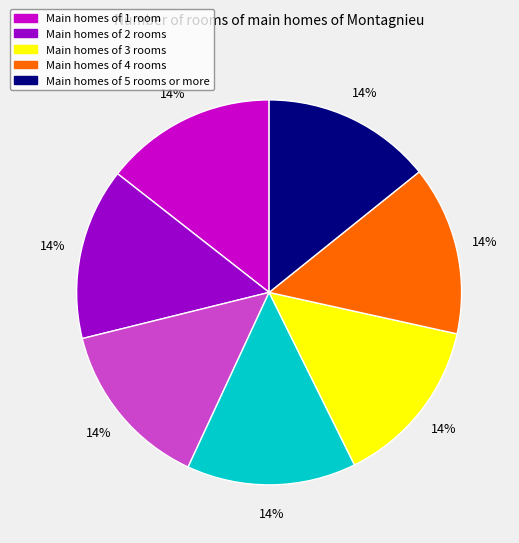

Does any single category account for the majority?

No